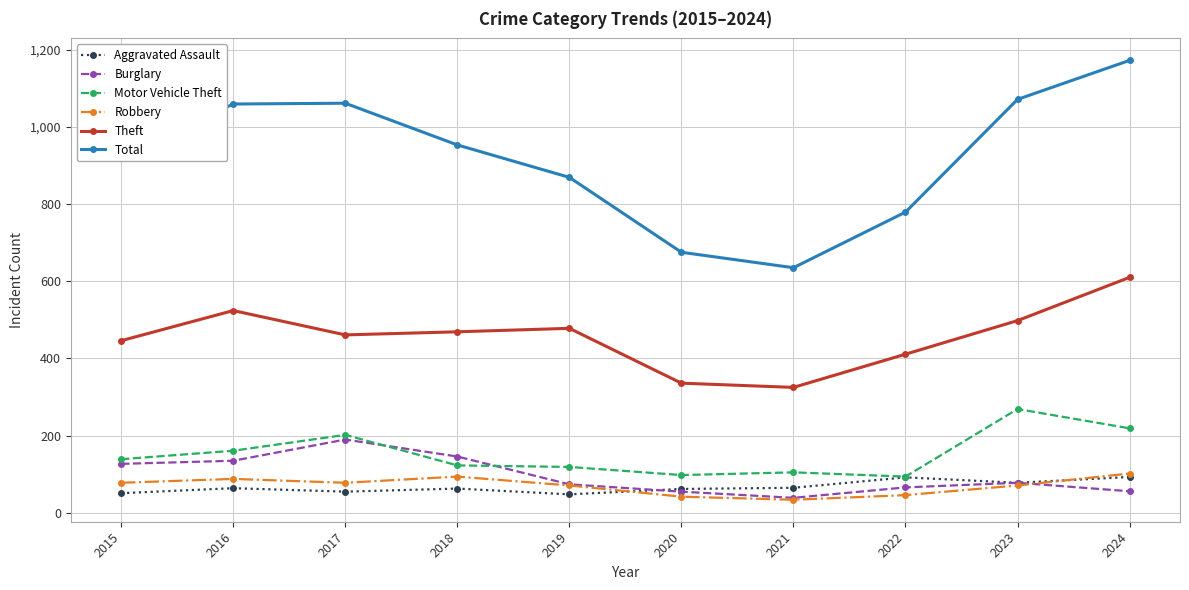

Is it true that Motor Vehicle Theft equals 169 at 2020?

False